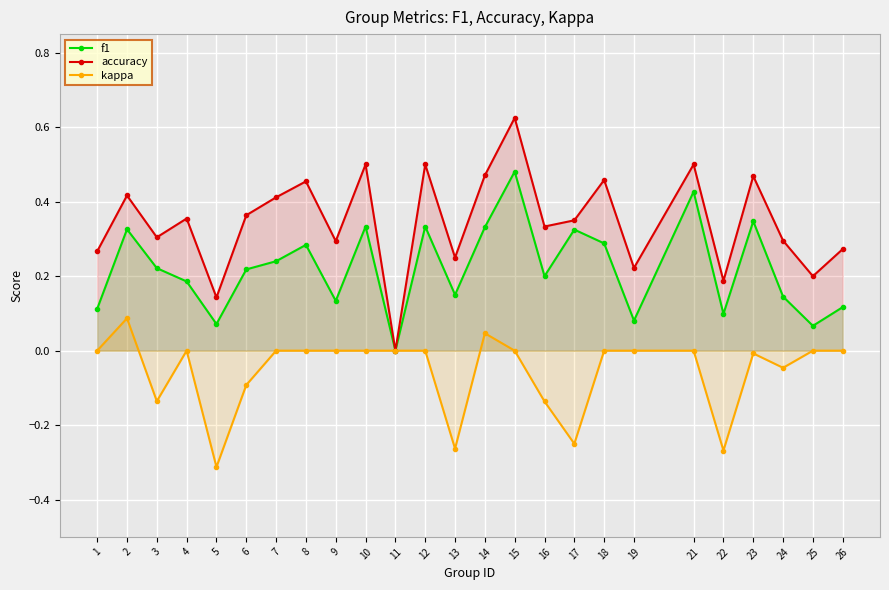

True or false: f1 and accuracy intersect in this chart.

False